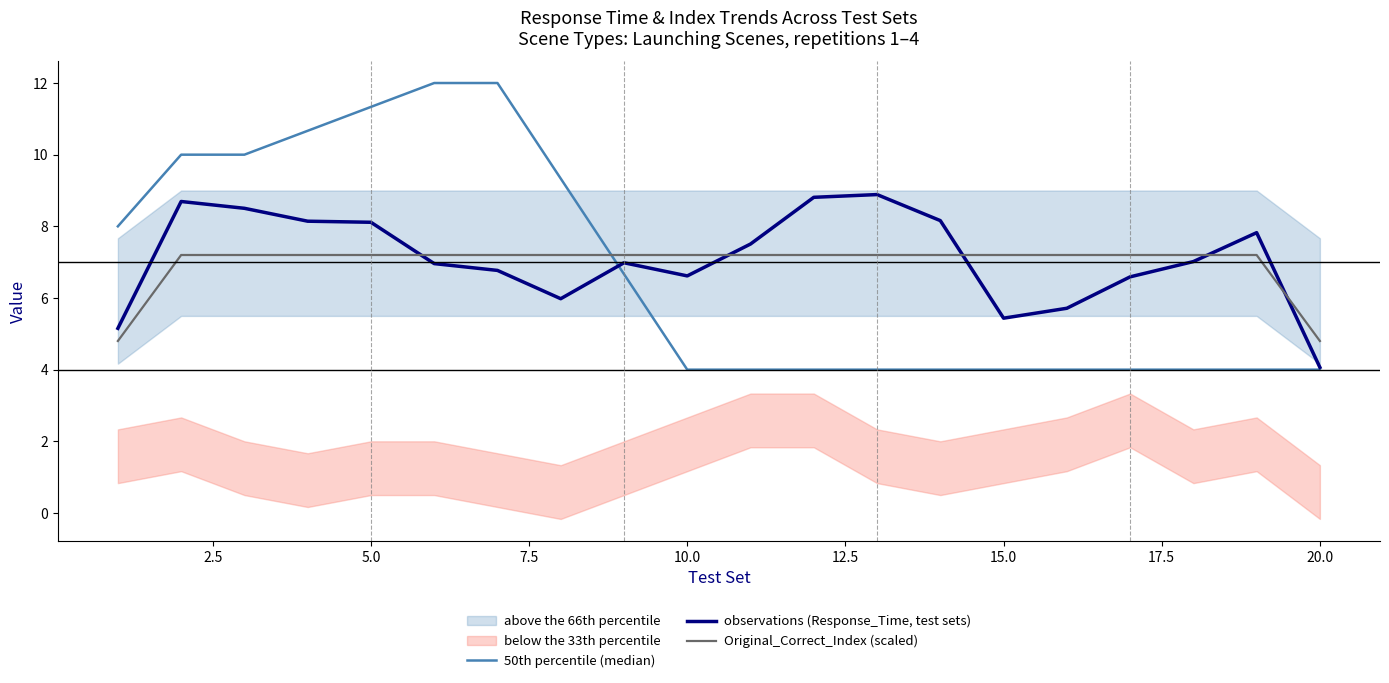

What is the greatest value displayed?

12.0